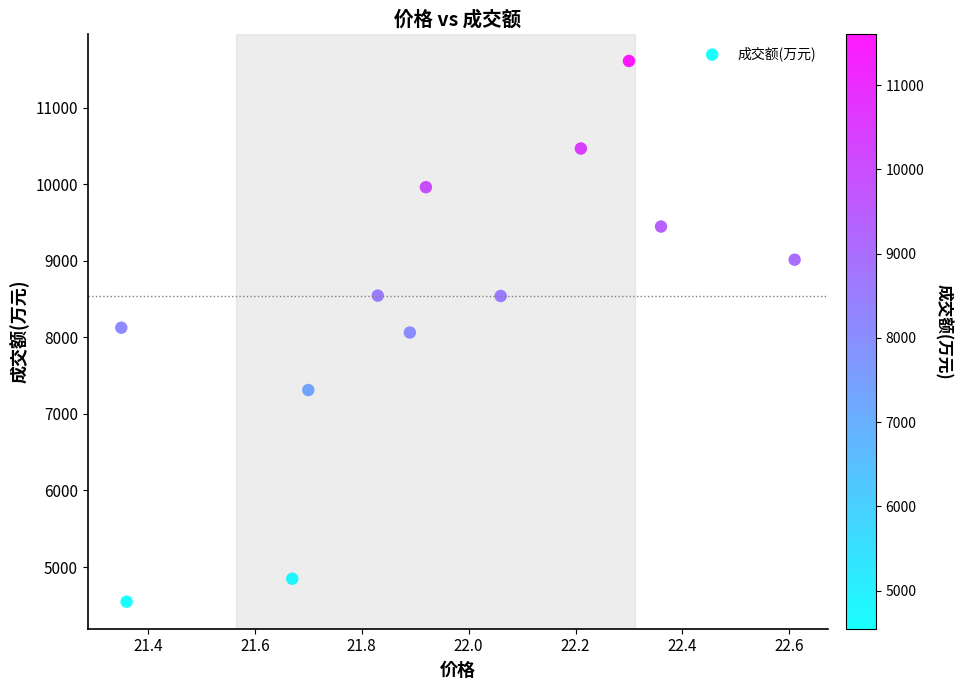

What is the average Y value?

8373